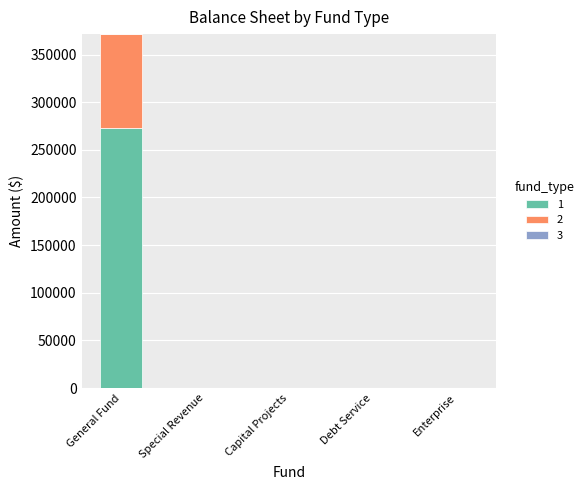

At which label does 1 reach its peak?

General Fund